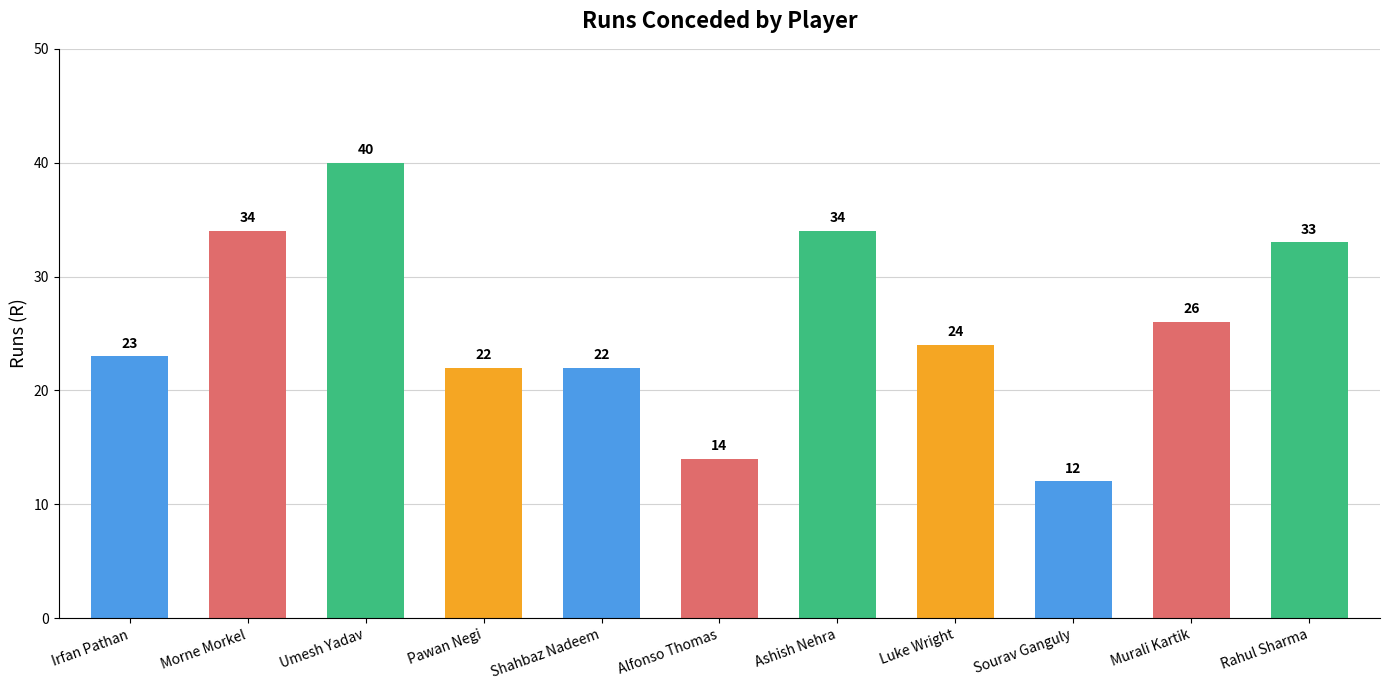

What position from the left is Sourav Ganguly?

9